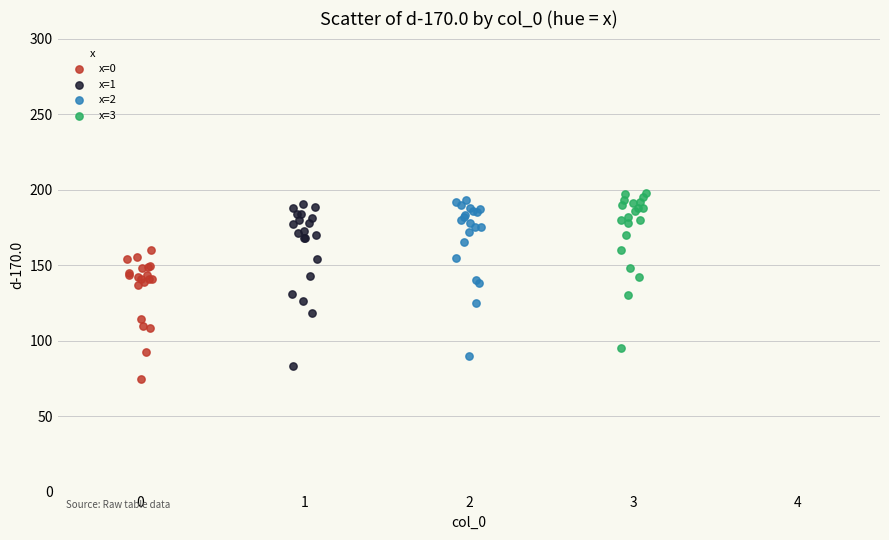

What are all the series names shown in the legend?

x=0, x=1, x=2, x=3